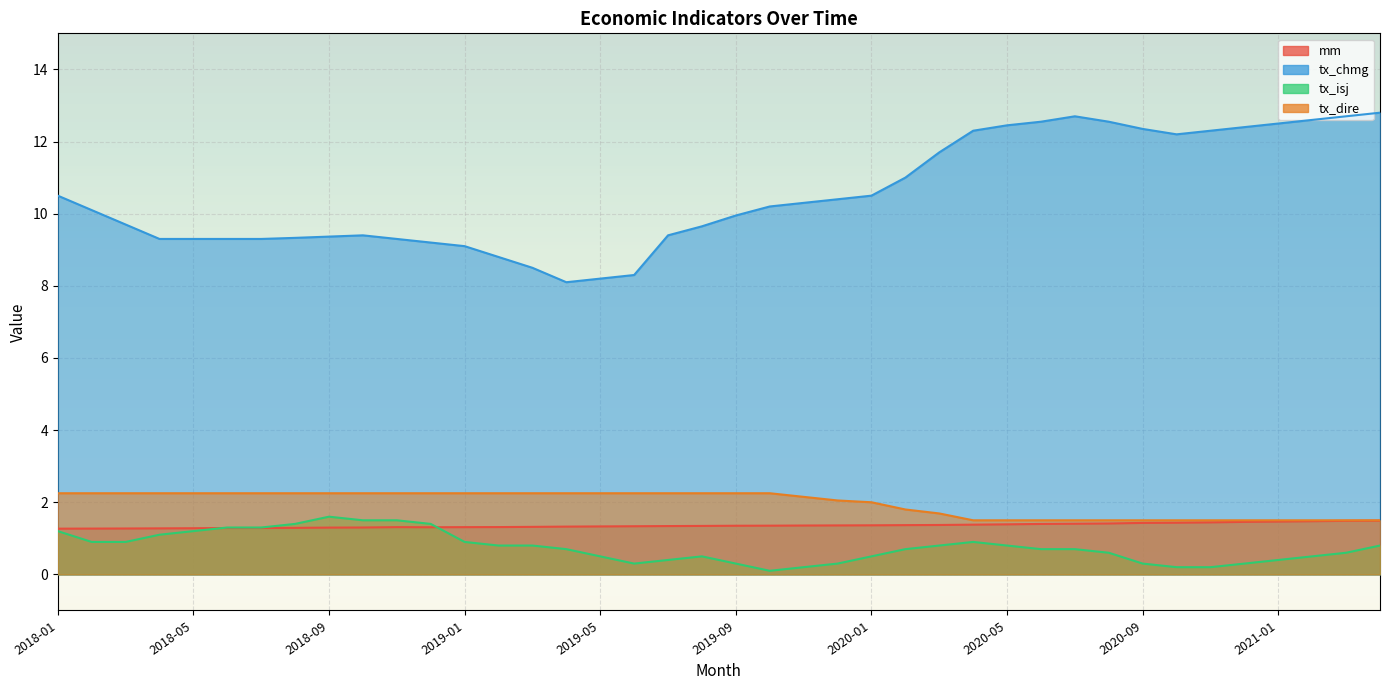

What is the label of the 37th point from the left?

2021-01